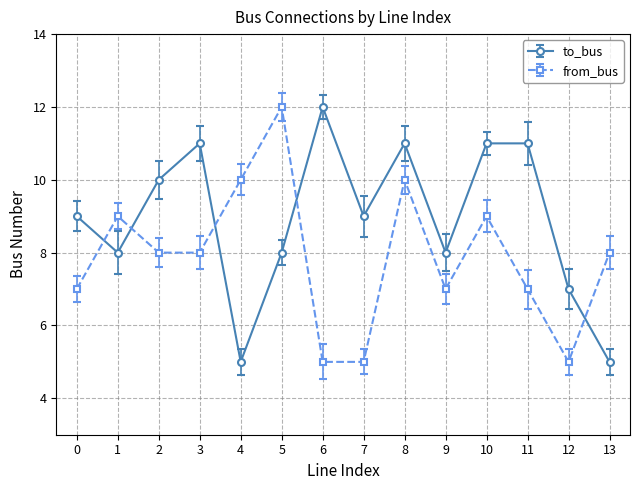

Reading right to left, transcribe all the data shown in this chart.

to_bus: 5	7	11	11	8	11	9	12	8	5	11	10	8	9
from_bus: 8	5	7	9	7	10	5	5	12	10	8	8	9	7